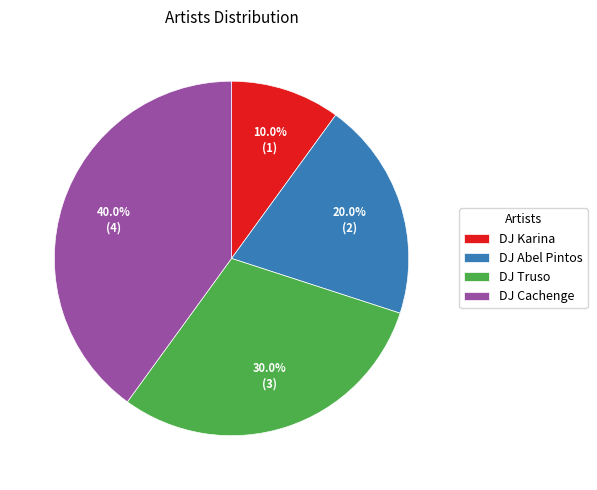

To the nearest percent, what is the difference between the DJ Abel Pintos and DJ Karina slice percentages?

10%